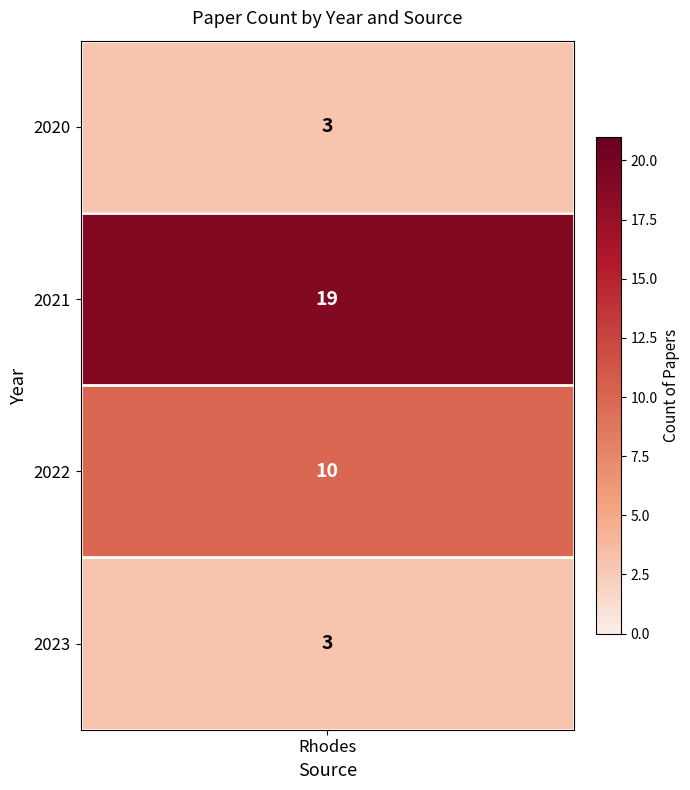

Rank the categories by value from lowest to highest.

2020, 2023, 2022, 2021